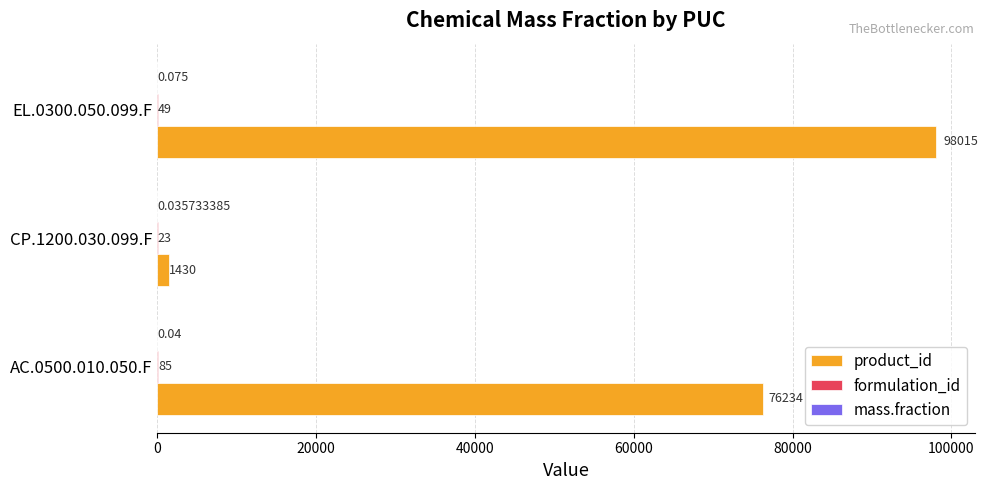

Which series changed the most between AC.0500.010.050.F and CP.1200.030.099.F?

product_id